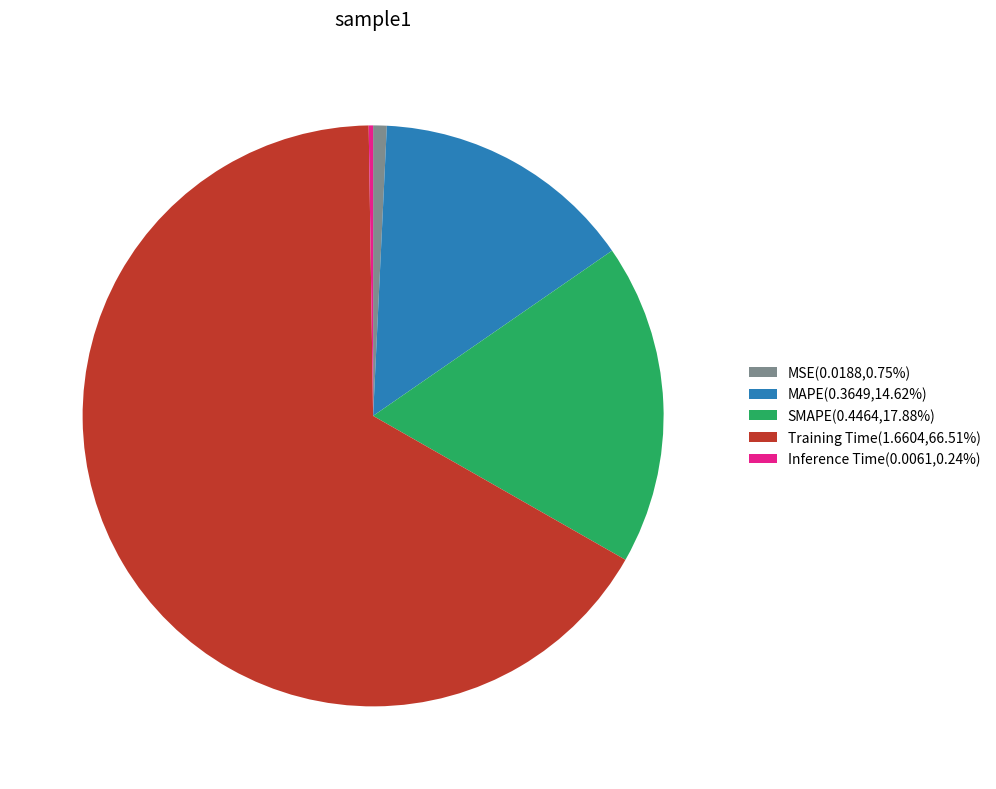

True or false: SMAPE accounts for 18% of the total.

True